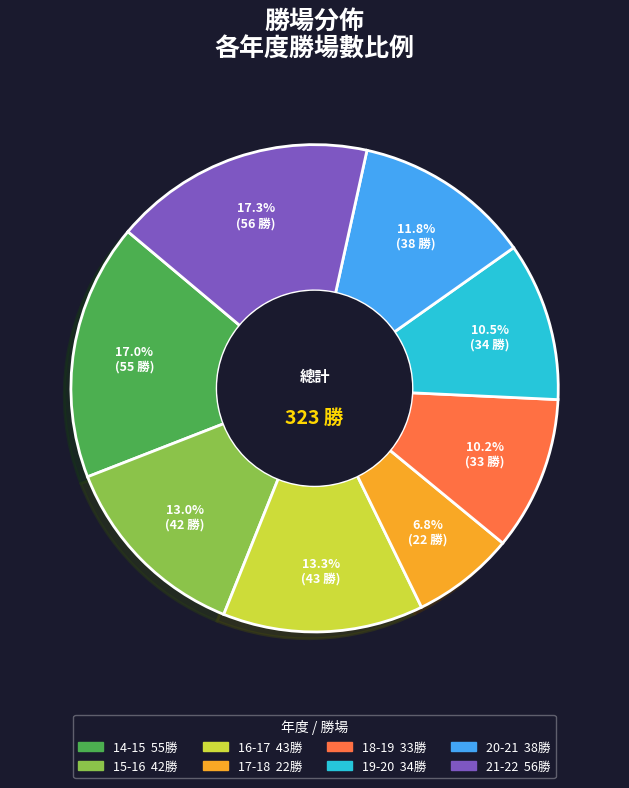

What percentage is NOT represented by 16-17?

86.7%